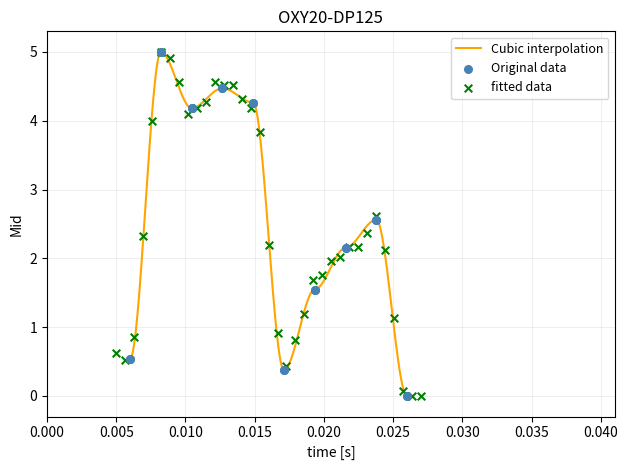

What is the maximum value for Cubic interpolation?

5.0